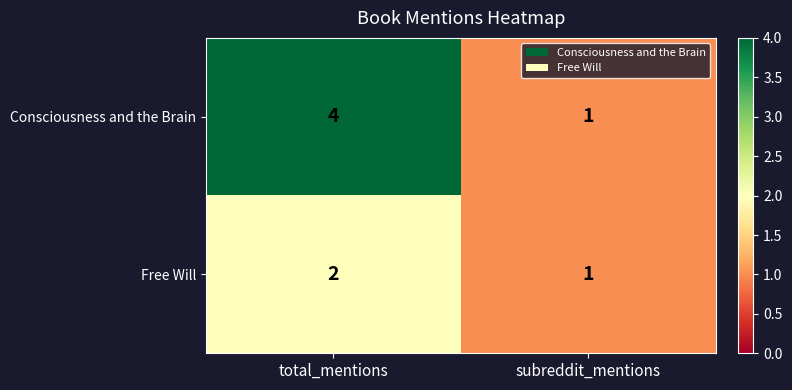

How many distinct data groups are displayed?

2